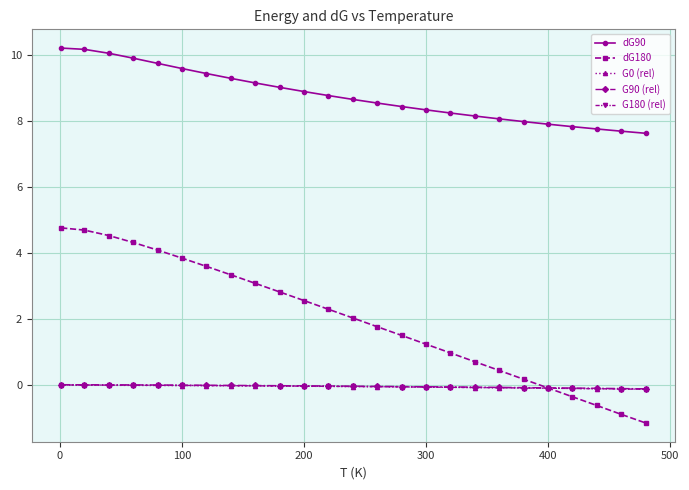

What is the minimum value shown in the chart?

-1.1